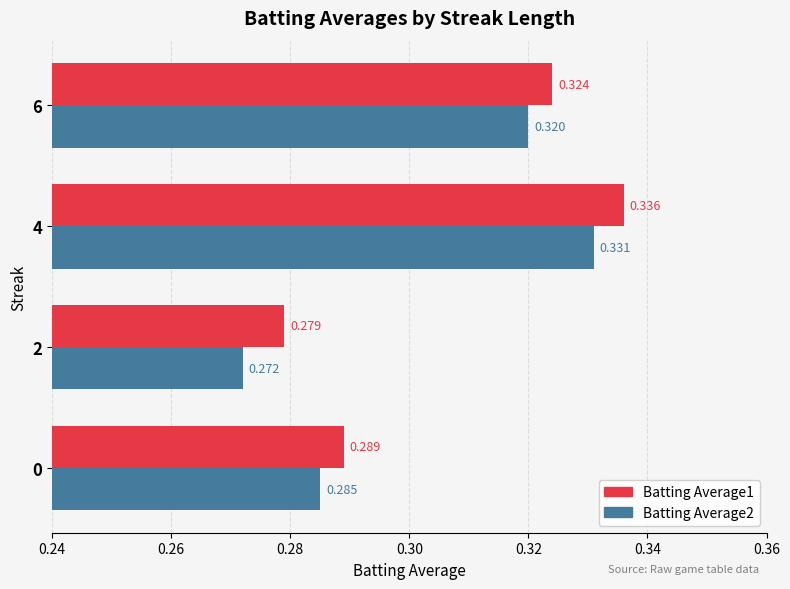

What are all the series names shown in the legend?

Batting Average1, Batting Average2